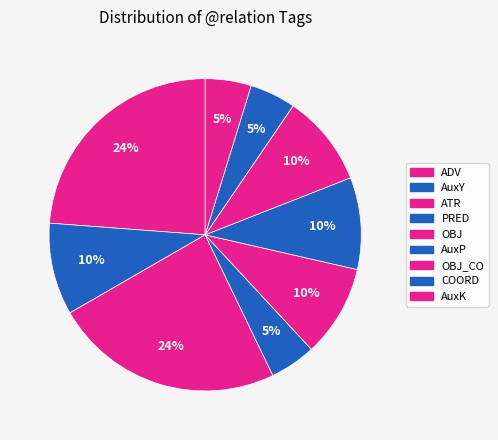

How many slices are in this pie chart?

9